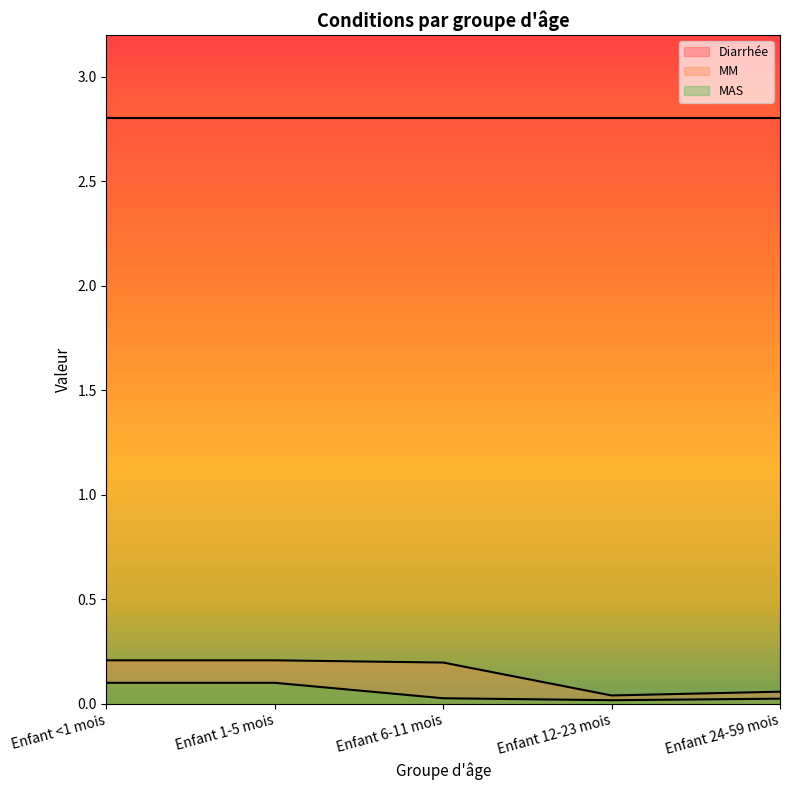

The MAS series shows 0.0 at Enfant 12-23 mois. True or false?

True